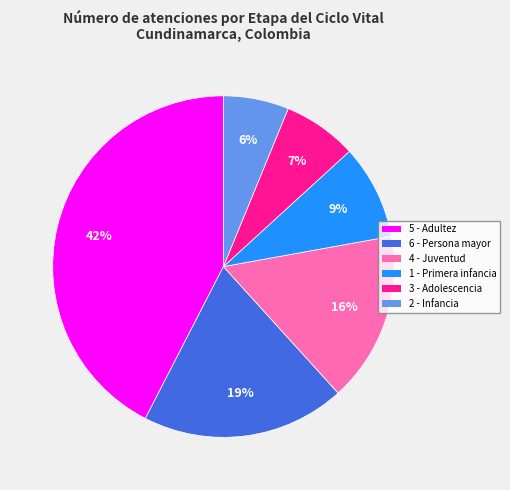

Is there any slice that represents more than half of the pie?

No